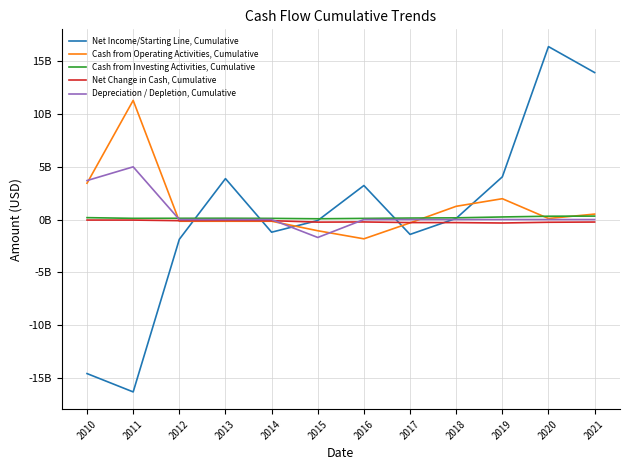

Reading left to right, transcribe all the data shown in this chart.

Net Income/Starting Line, Cumulative: 2010=-14611000000	2011=-16351000000	2012=-1875000000	2013=3883000000	2014=-1200000000	2015=-93000000	2016=3229000000	2017=-1410000000	2018=114000000	2019=4051000000	2020=16406000000	2021=13944000000
Cash from Operating Activities, Cumulative: 2010=3446000000	2011=11302000000	2012=-160000000	2013=-160000000	2014=-160000000	2015=-1062000000	2016=-1828000000	2017=-318000000	2018=1257000000	2019=1978000000	2020=101000000	2021=517000000
Cash from Investing Activities, Cumulative: 2010=180000000	2011=115000000	2012=120000000	2013=124000000	2014=111000000	2015=74000000	2016=109000000	2017=141000000	2018=162000000	2019=246000000	2020=315000000	2021=327000000
Net Change in Cash, Cumulative: 2010=-48000000	2011=-50000000	2012=-108000000	2013=-94000000	2014=-107000000	2015=-245000000	2016=-228000000	2017=-287000000	2018=-288000000	2019=-328000000	2020=-257000000	2021=-235000000
Depreciation / Depletion, Cumulative: 2010=3698000000	2011=5000000000	2012=0	2013=0	2014=0	2015=-1700000000	2016=0	2017=0	2018=0	2019=0	2020=0	2021=0